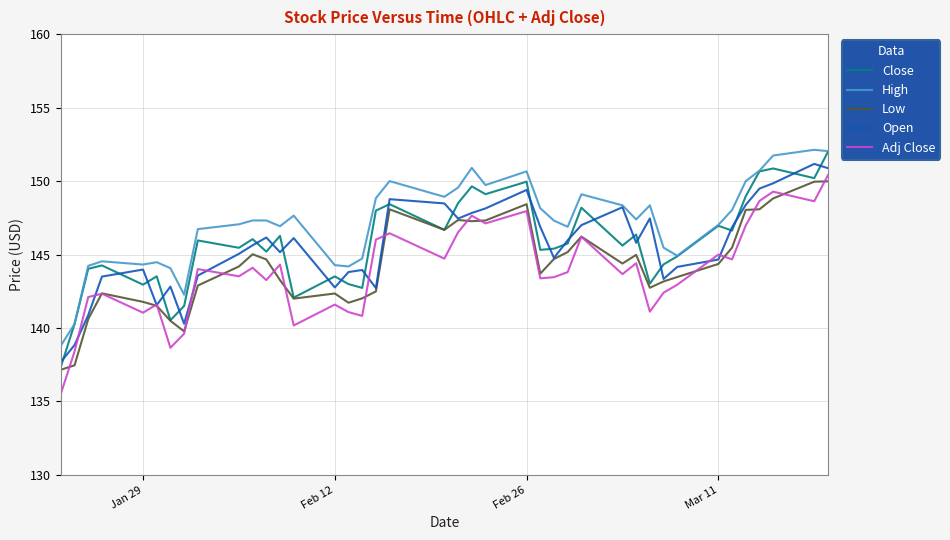

True or false: High and Low cross at least once.

False